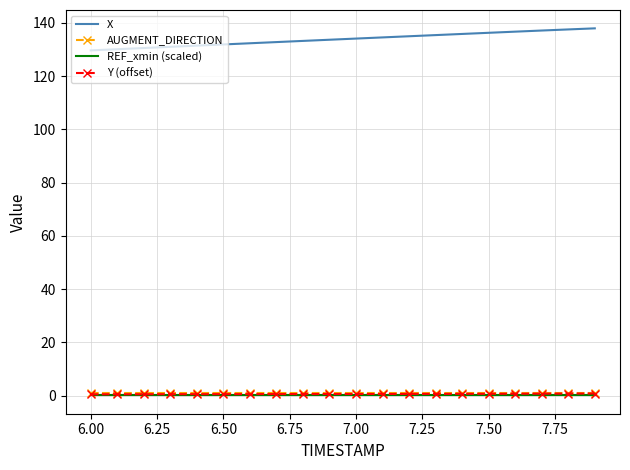

Which series has the largest total across all categories?

X